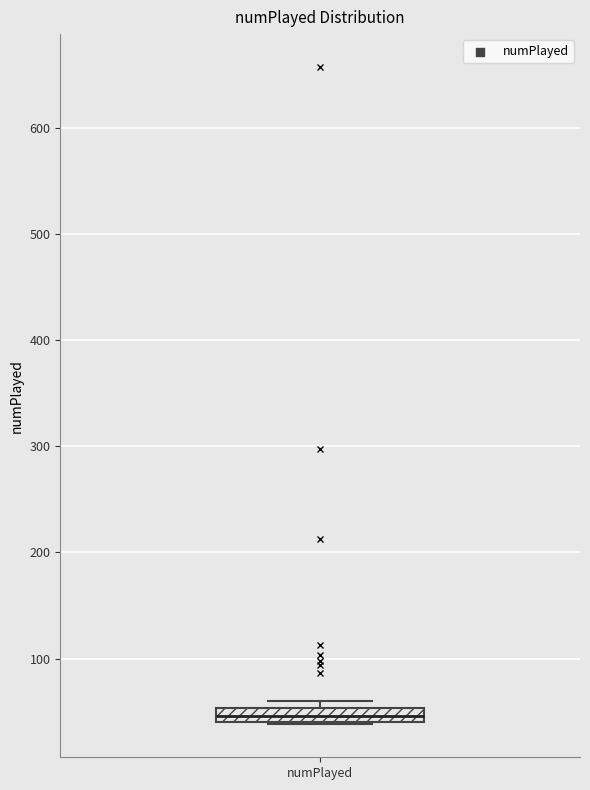

Where is the lower edge of the box for numPlayed on the y-axis? The values are not printed on the chart, so give them approximately, as read against the axis.

40